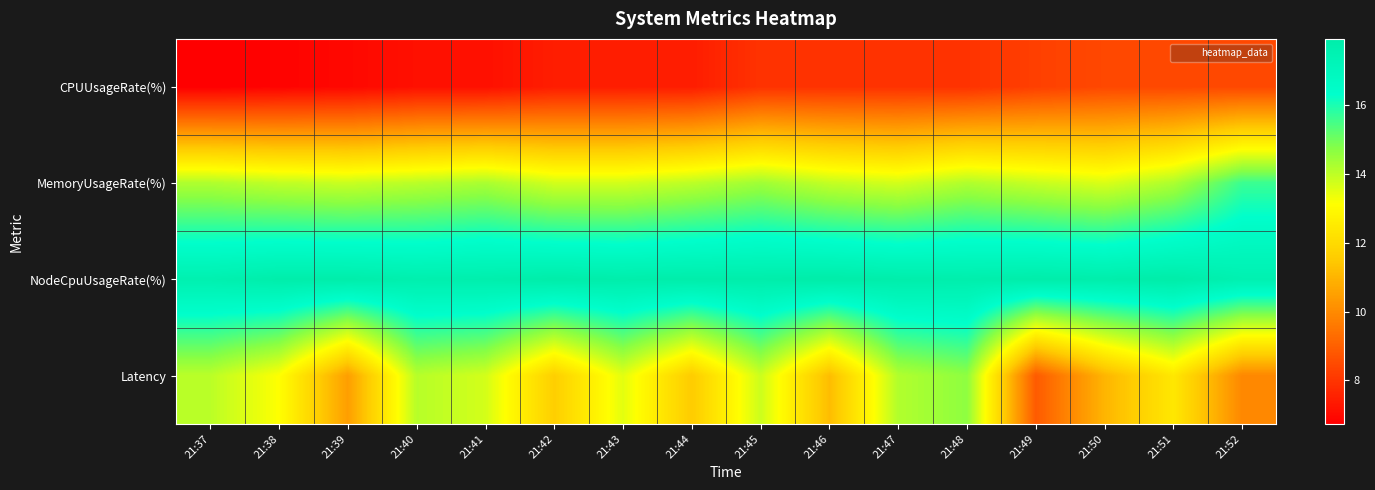

Which series has the widest spread of values?

Latency